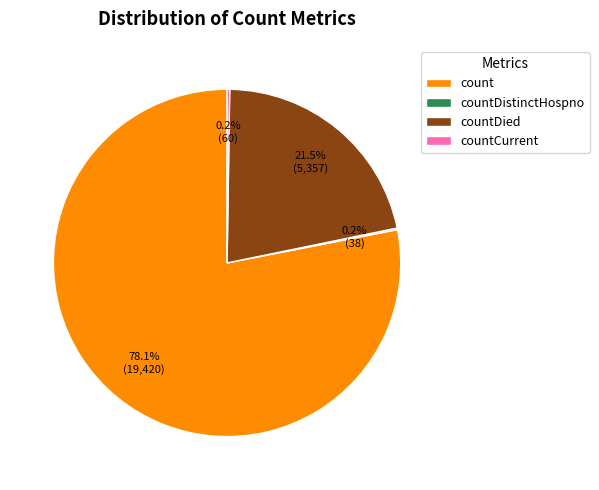

To the nearest percent, what is the average slice percentage?

25%